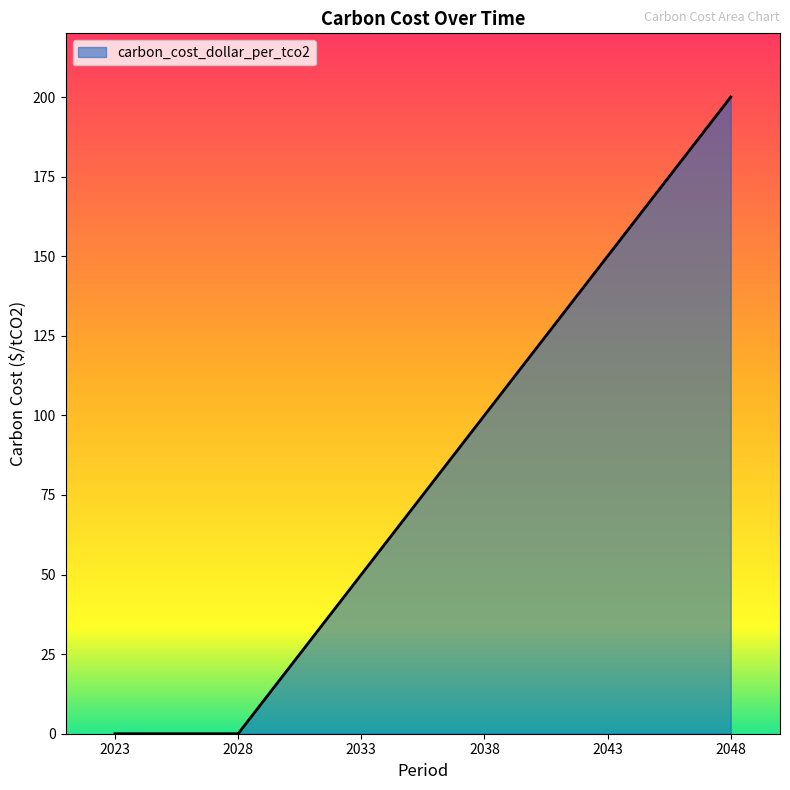

What is the change in value from 2028 to 2043?

+150